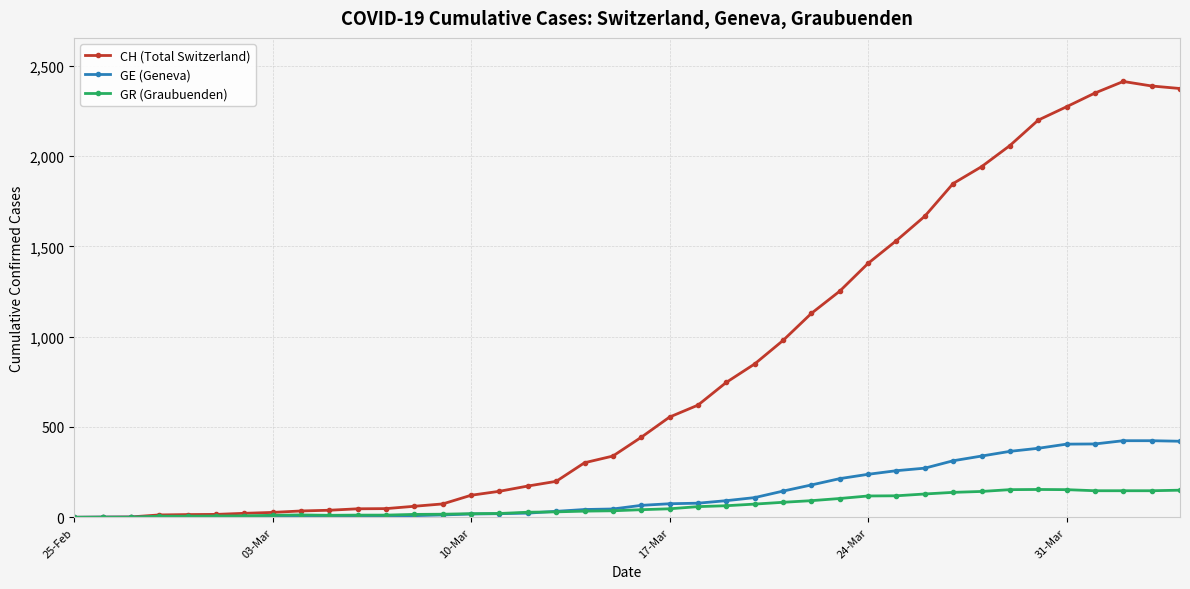

List the series in order of their peak value, lowest first.

GR (Graubuenden), GE (Geneva), CH (Total Switzerland)